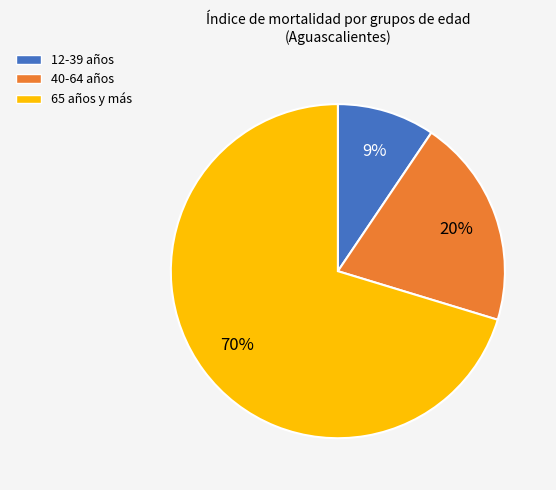

Is there any slice that represents more than half of the pie?

Yes